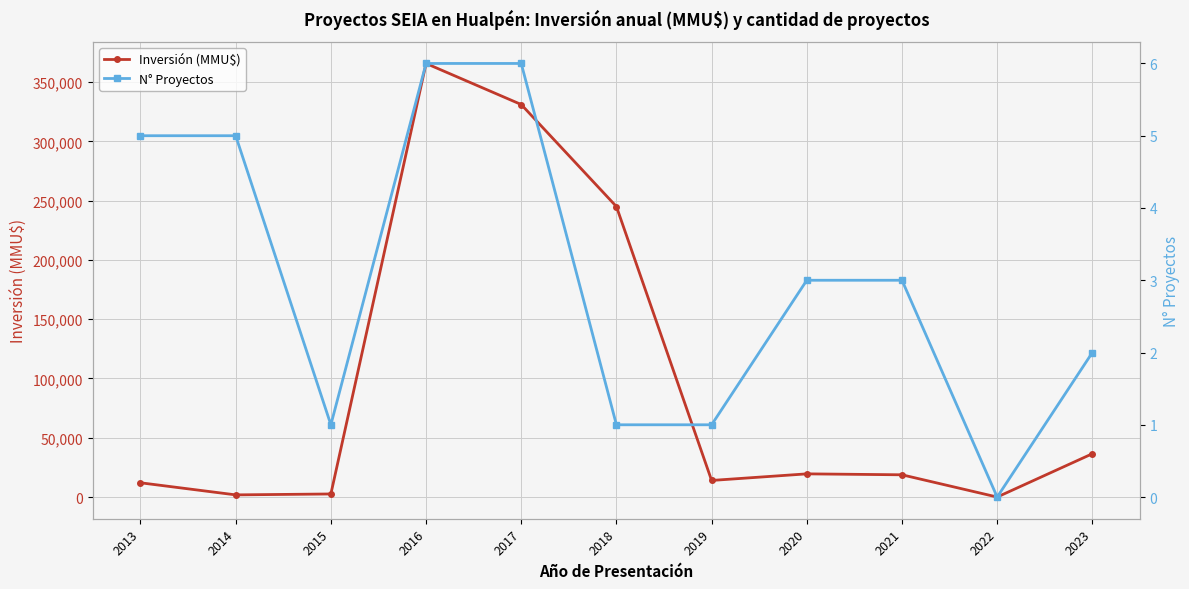

The value of Inversión (MMU$) at 2016 is 365694. True or false?

True